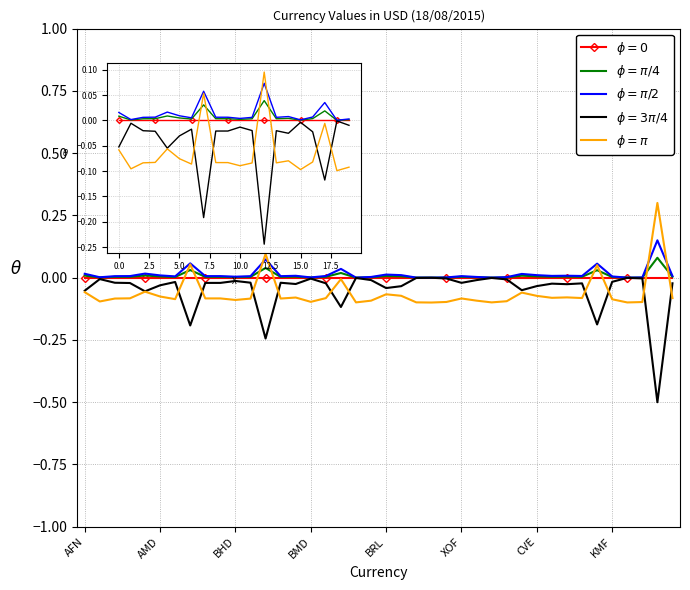

What is the minimum value shown in the chart?

-0.5